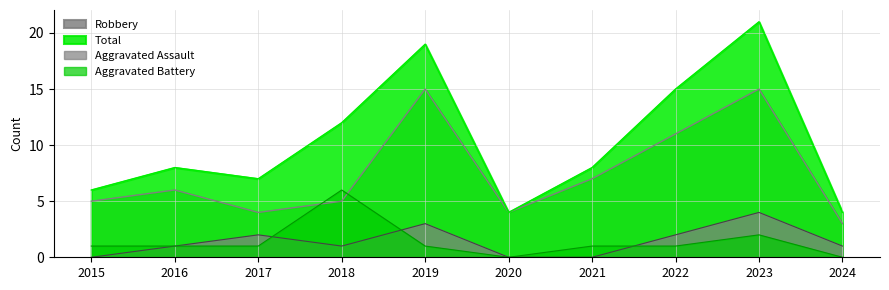

Read the Aggravated Assault value at 2023.

4